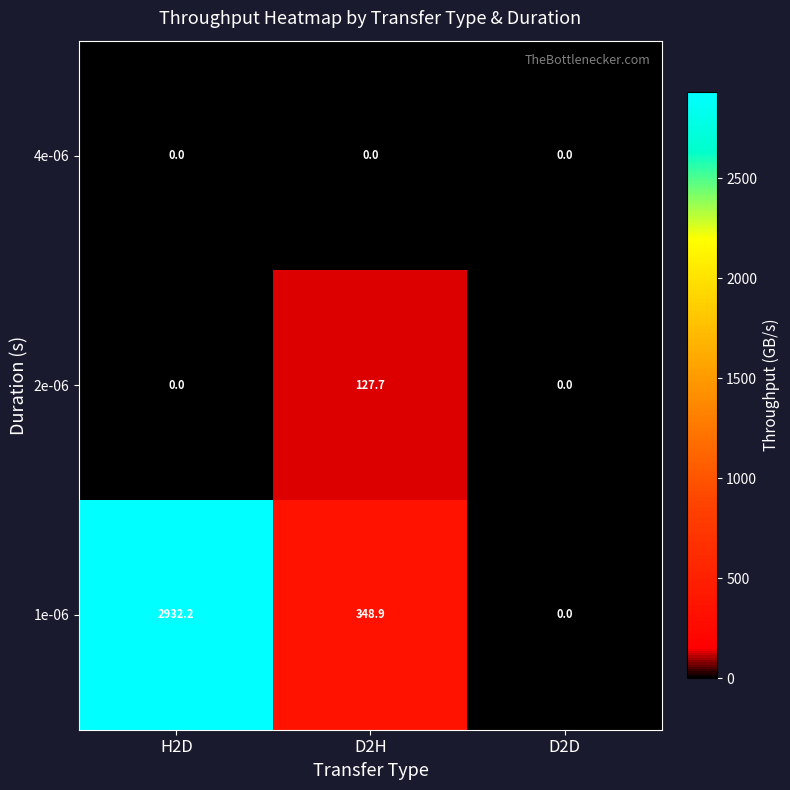

The value of 2e-06 at H2D is -82.5. True or false?

False